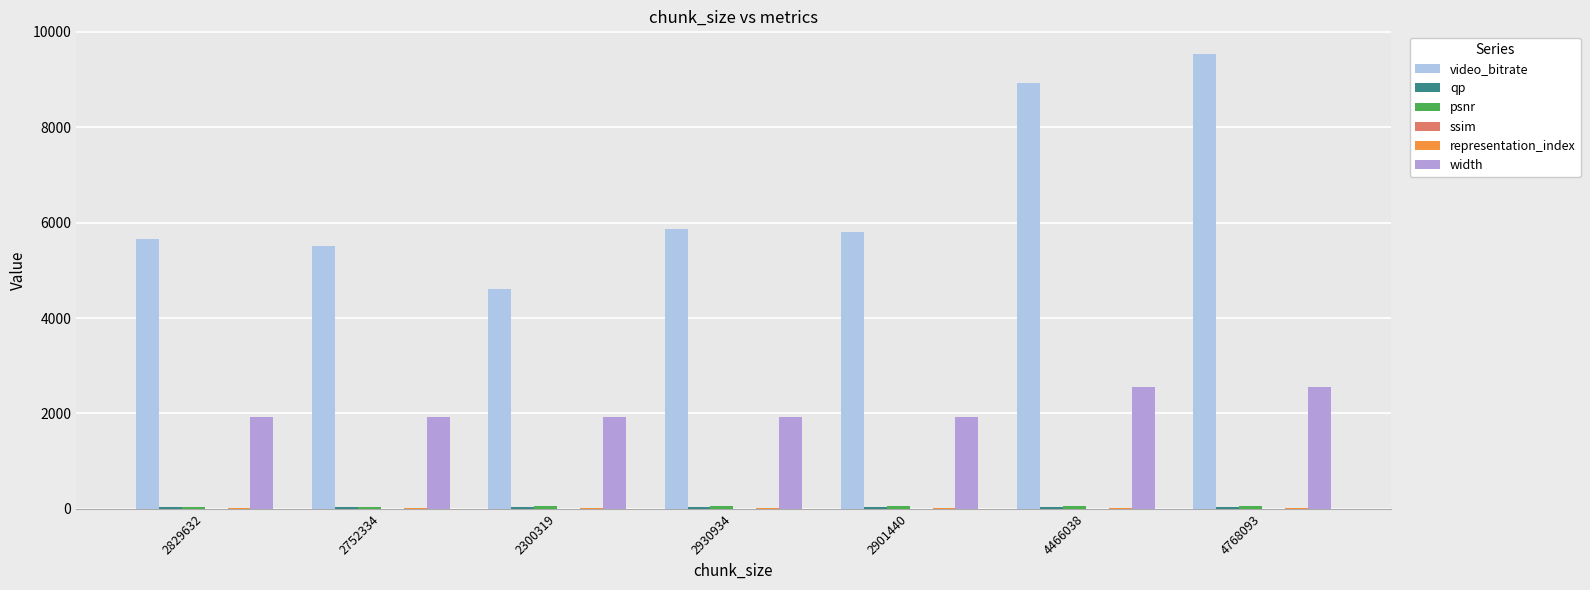

Which label corresponds to the largest value in the chart?

4768093